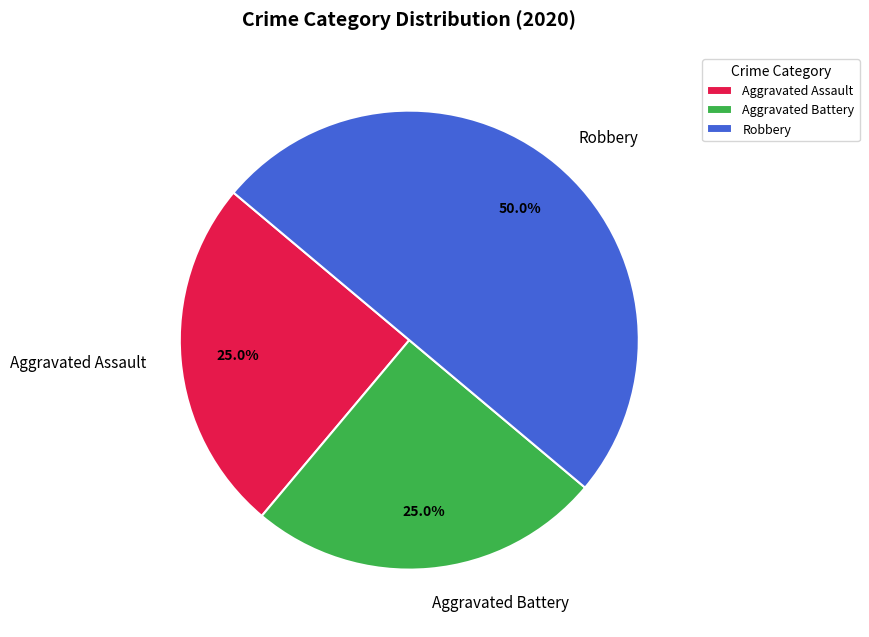

How many segments does this pie chart have?

3